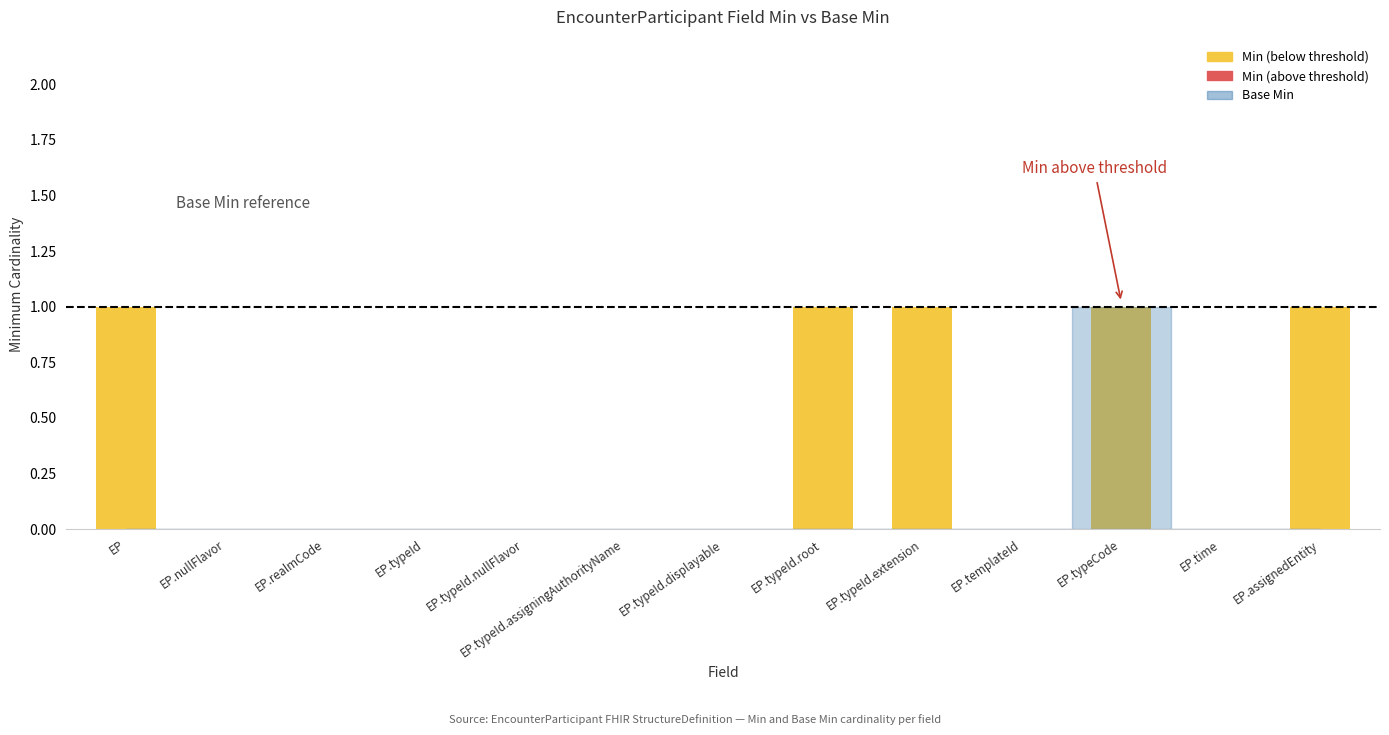

Which category has the lowest value in the Min series?

EncounterParticipant.nullFlavor